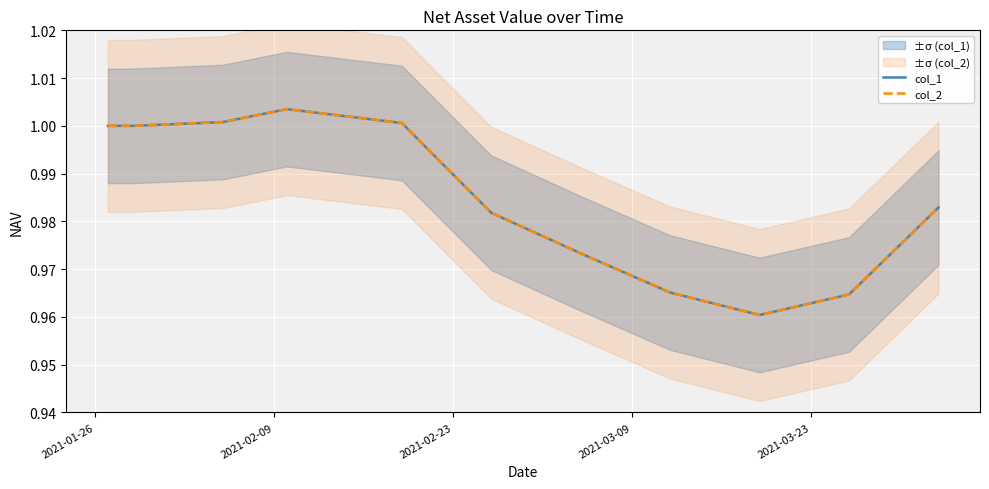

How many interior local valleys does the col_2 series have?

1